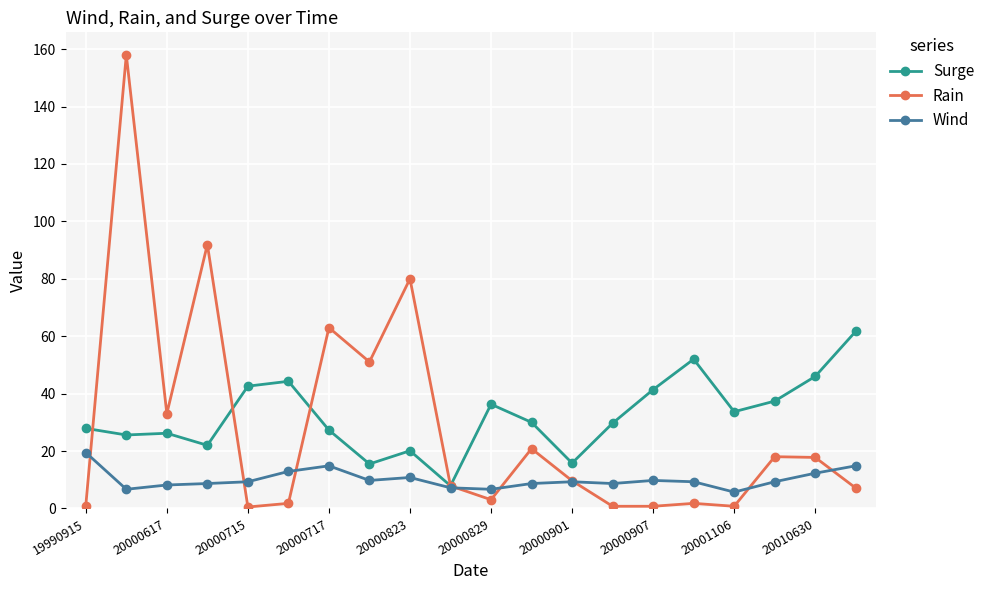

Which series has the widest spread of values?

Rain